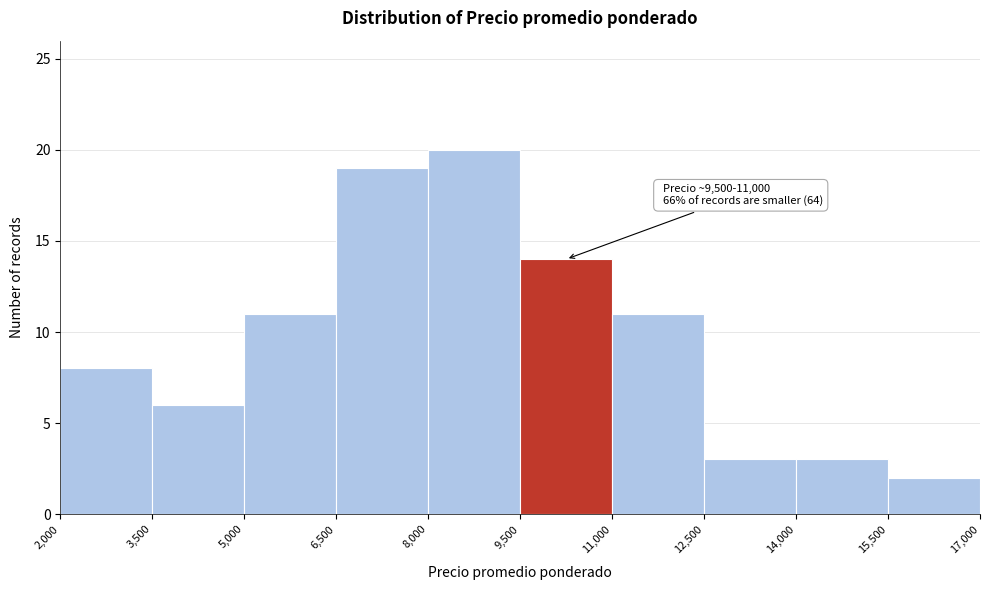

Which range on the x-axis has the tallest bar?

8,000 to 9,500